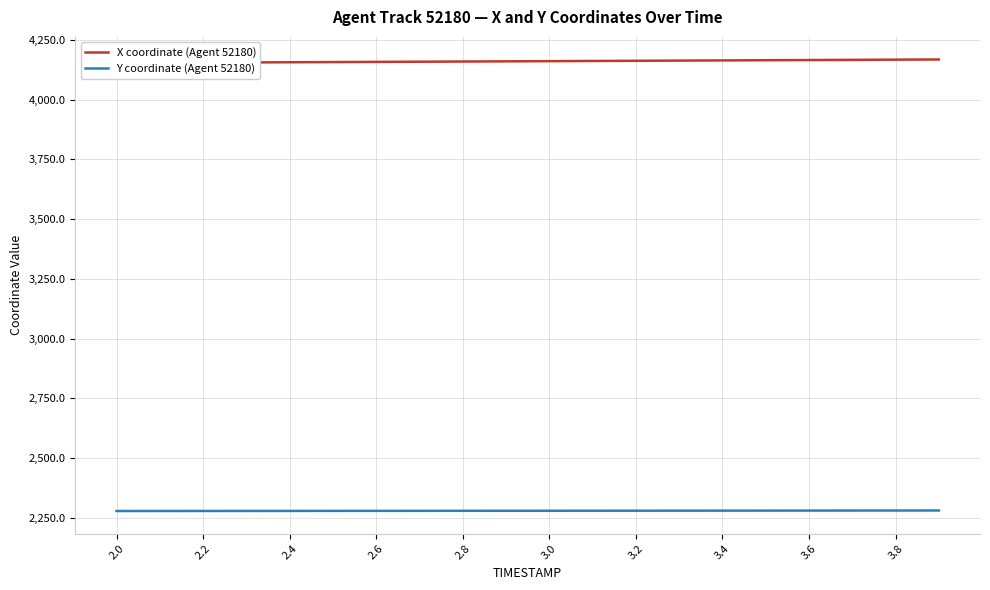

What is the sum of all X coordinate (Agent 52180) values?

83220.7